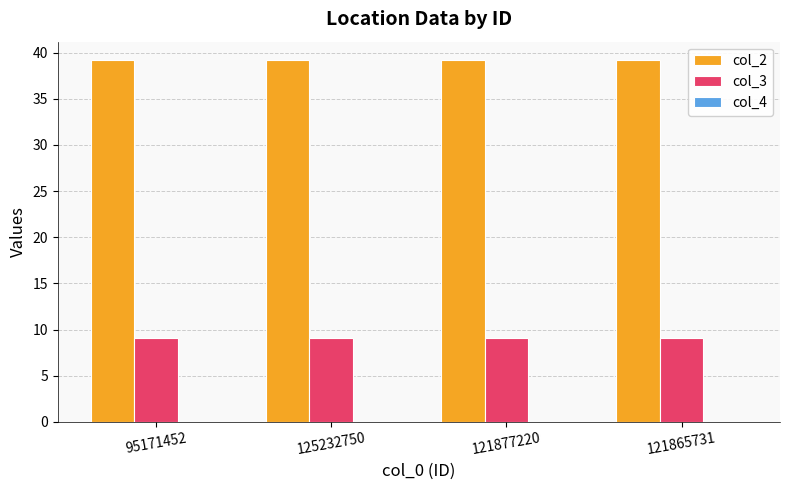

The value of col_2 at 125232750 is 65.7. True or false?

False